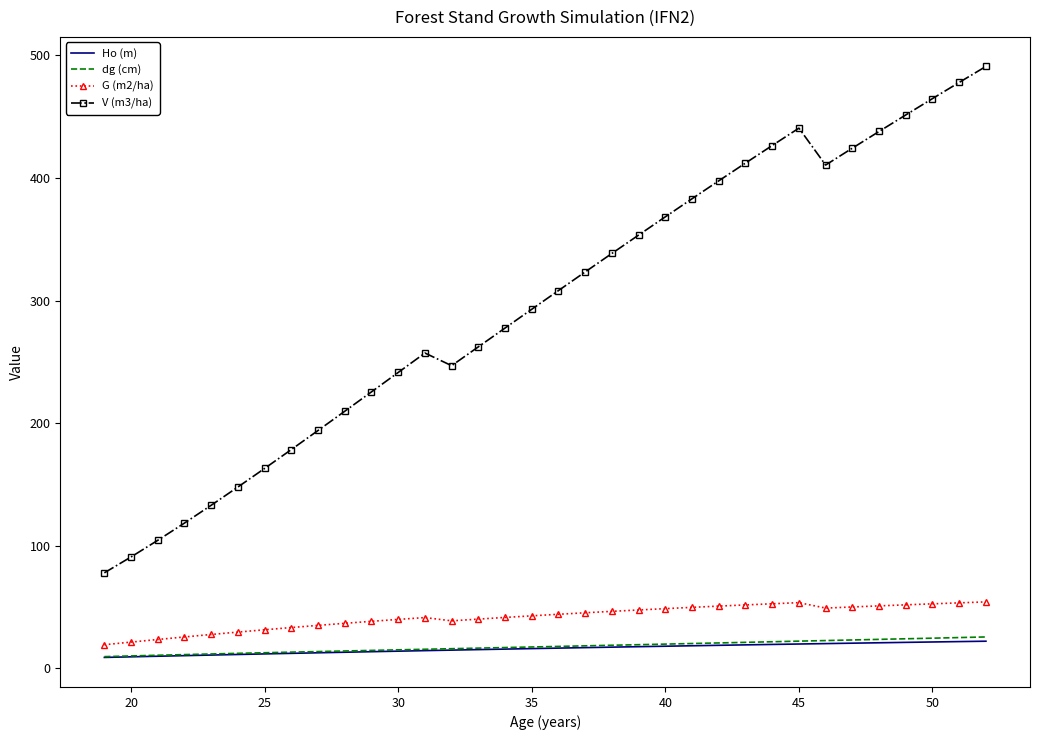

True or false: dg (cm) and V (m3/ha) intersect in this chart.

False